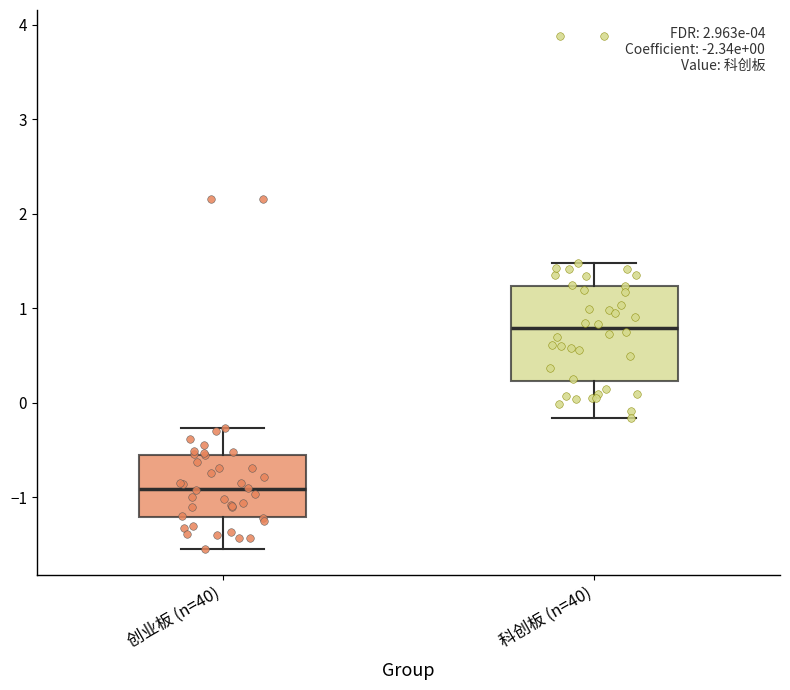

Which box has the highest median line?

科创板 (n=40)